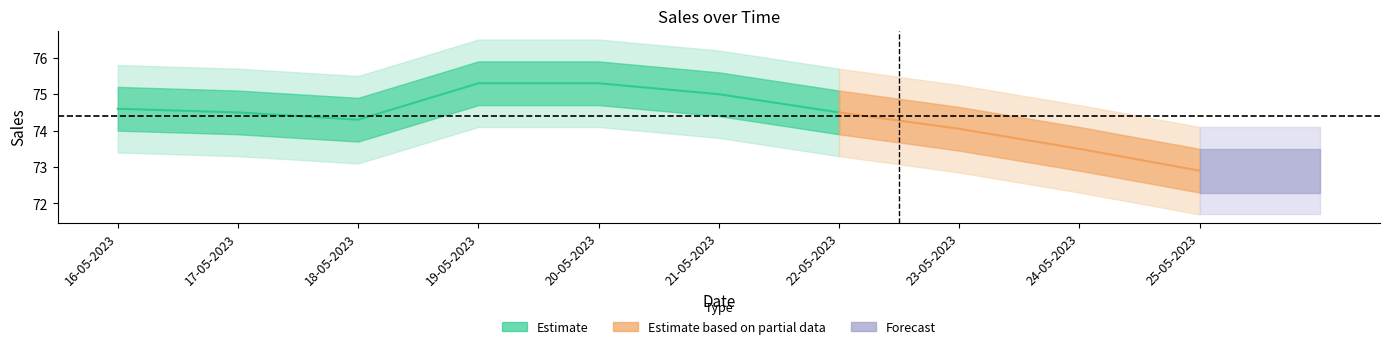

Rank the categories by value from highest to lowest.

19-05-2023, 20-05-2023, 21-05-2023, 16-05-2023, 17-05-2023, 22-05-2023, 18-05-2023